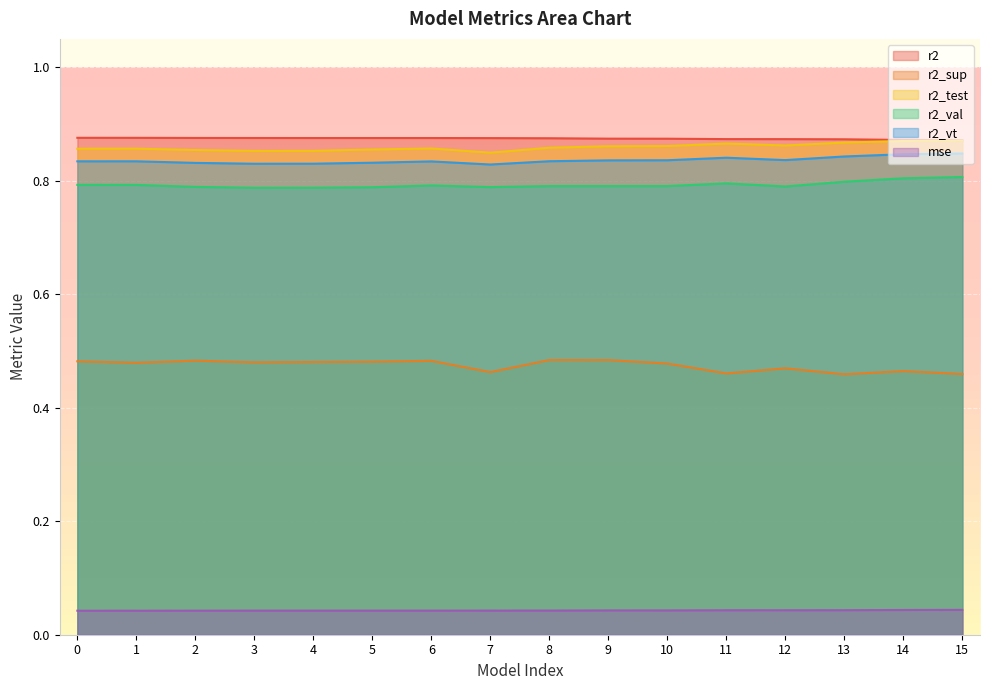

Reading left to right, list all the values displayed in this chart.

r2: 0=0.9	1=0.9	2=0.9	3=0.9	4=0.9	5=0.9	6=0.9	7=0.9	8=0.9	9=0.9	10=0.9	11=0.9	12=0.9	13=0.9	14=0.9	15=0.9
r2_sup: 0=0.5	1=0.5	2=0.5	3=0.5	4=0.5	5=0.5	6=0.5	7=0.5	8=0.5	9=0.5	10=0.5	11=0.5	12=0.5	13=0.5	14=0.5	15=0.5
r2_test: 0=0.9	1=0.9	2=0.9	3=0.9	4=0.9	5=0.9	6=0.9	7=0.8	8=0.9	9=0.9	10=0.9	11=0.9	12=0.9	13=0.9	14=0.9	15=0.9
r2_val: 0=0.8	1=0.8	2=0.8	3=0.8	4=0.8	5=0.8	6=0.8	7=0.8	8=0.8	9=0.8	10=0.8	11=0.8	12=0.8	13=0.8	14=0.8	15=0.8
r2_vt: 0=0.8	1=0.8	2=0.8	3=0.8	4=0.8	5=0.8	6=0.8	7=0.8	8=0.8	9=0.8	10=0.8	11=0.8	12=0.8	13=0.8	14=0.8	15=0.8
mse: 0=0.0	1=0.0	2=0.0	3=0.0	4=0.0	5=0.0	6=0.0	7=0.0	8=0.0	9=0.0	10=0.0	11=0.0	12=0.0	13=0.0	14=0.0	15=0.0